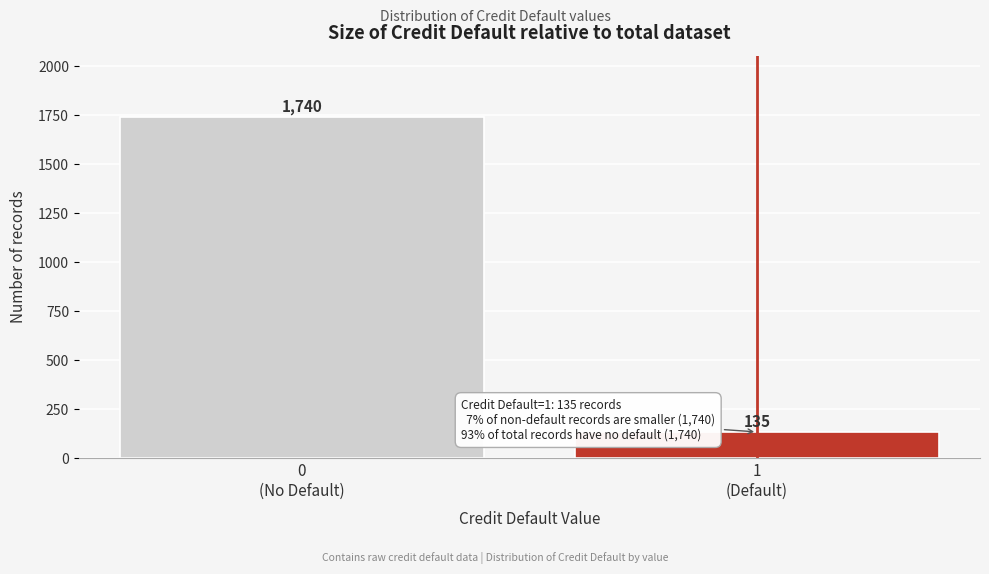

Reading left to right, extract all data points from this chart.

1740	135